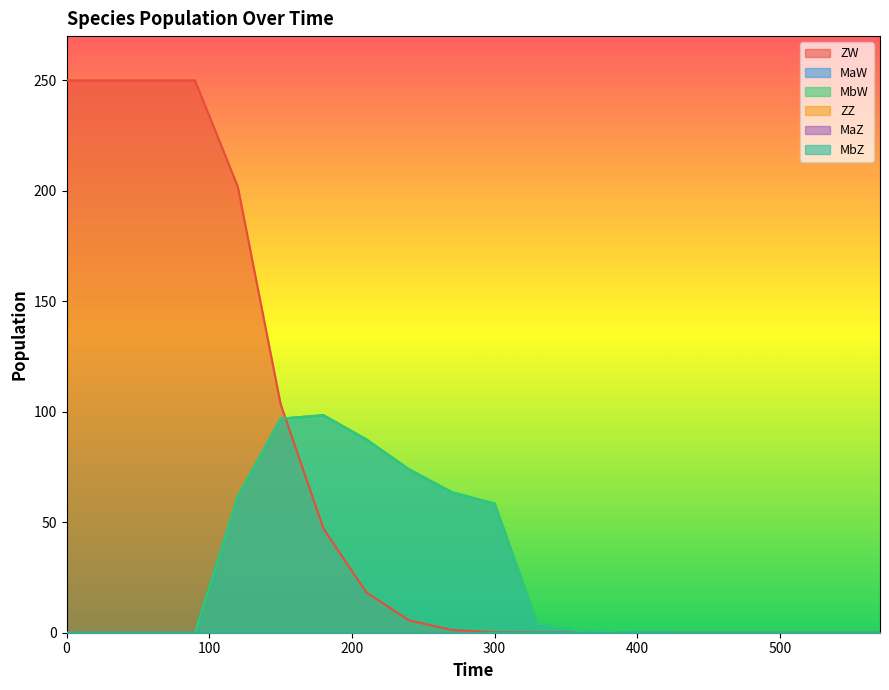

The value of MbW at 150 is 60.0. True or false?

False